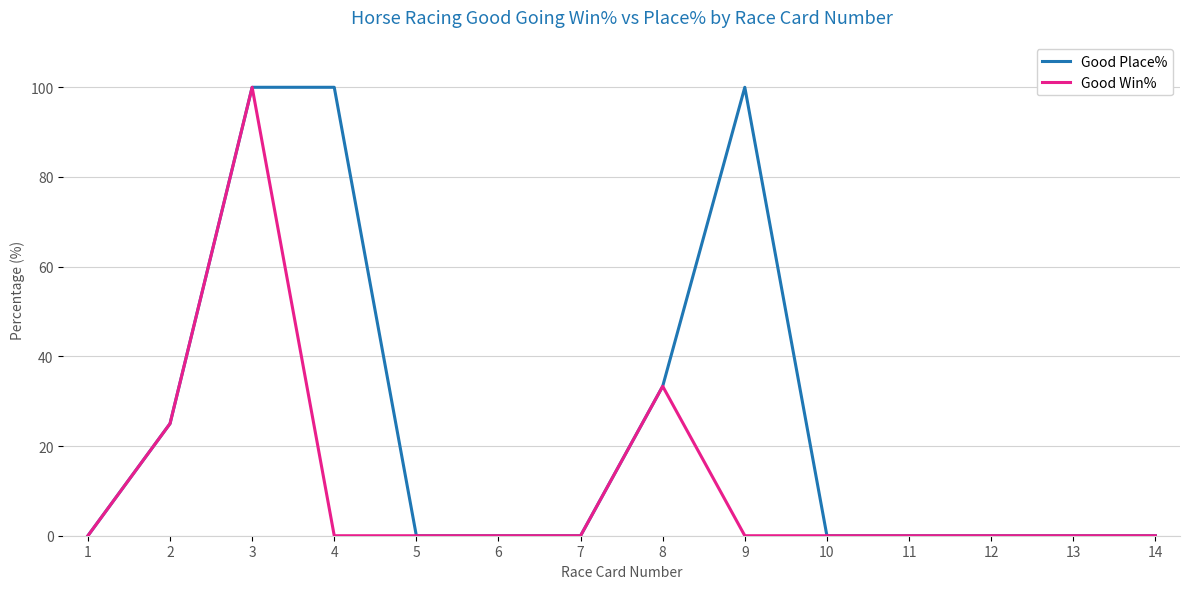

True or false: Good Win% has a value of 0.0 at 4.

True